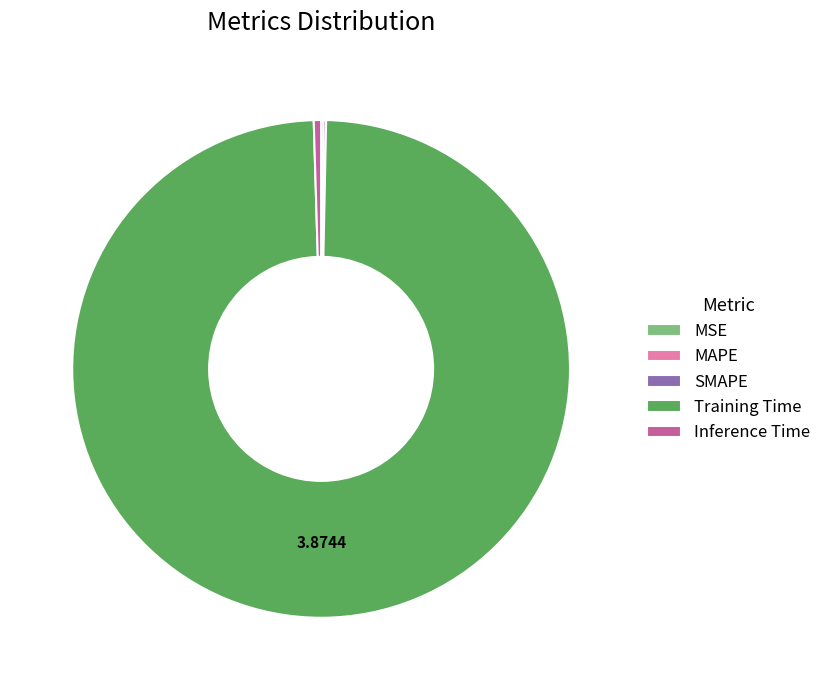

The Inference Time slice represents 0% of the pie. True or false?

True